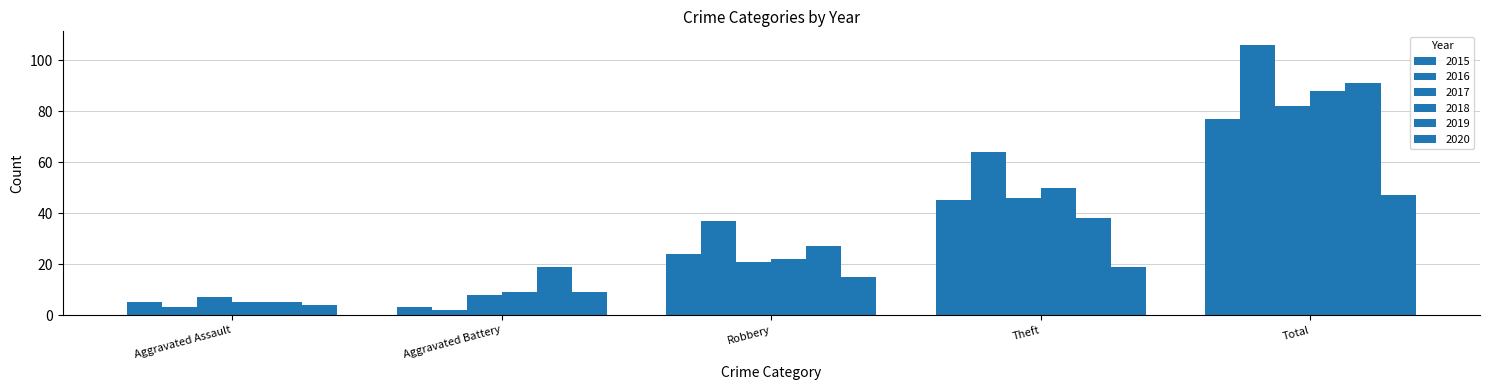

Which series has the largest range (max minus min)?

2016